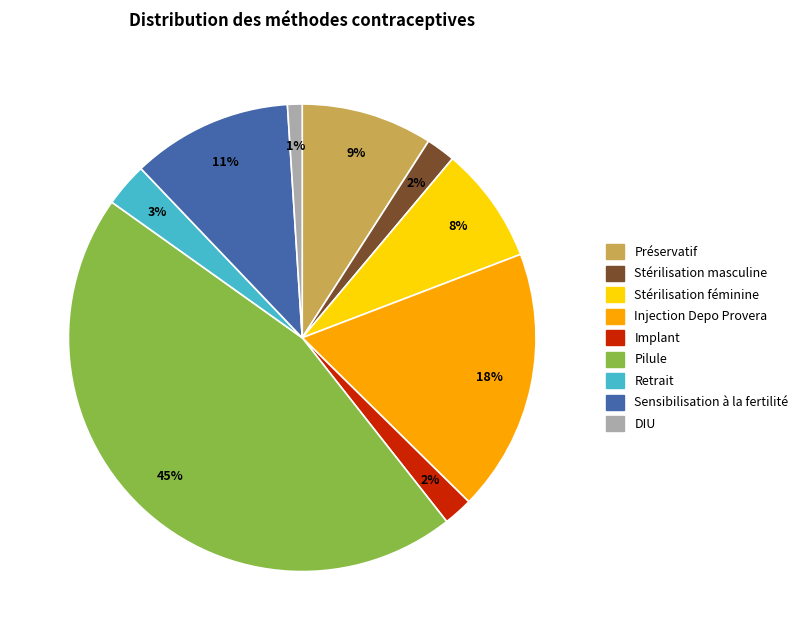

Is there a majority slice in this chart?

No